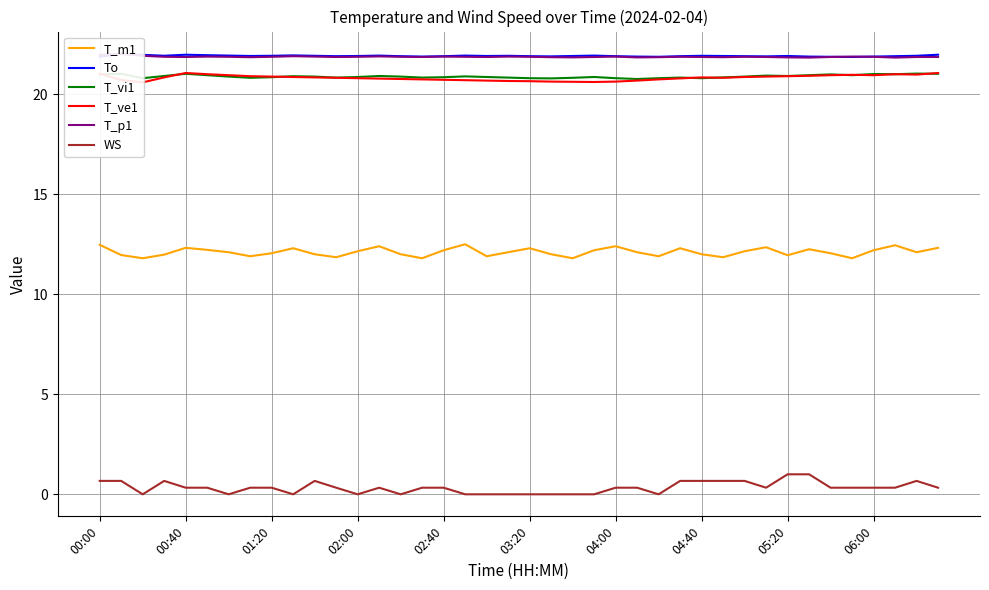

What is the difference between the second highest and second lowest values in the T_p1 series?

0.1